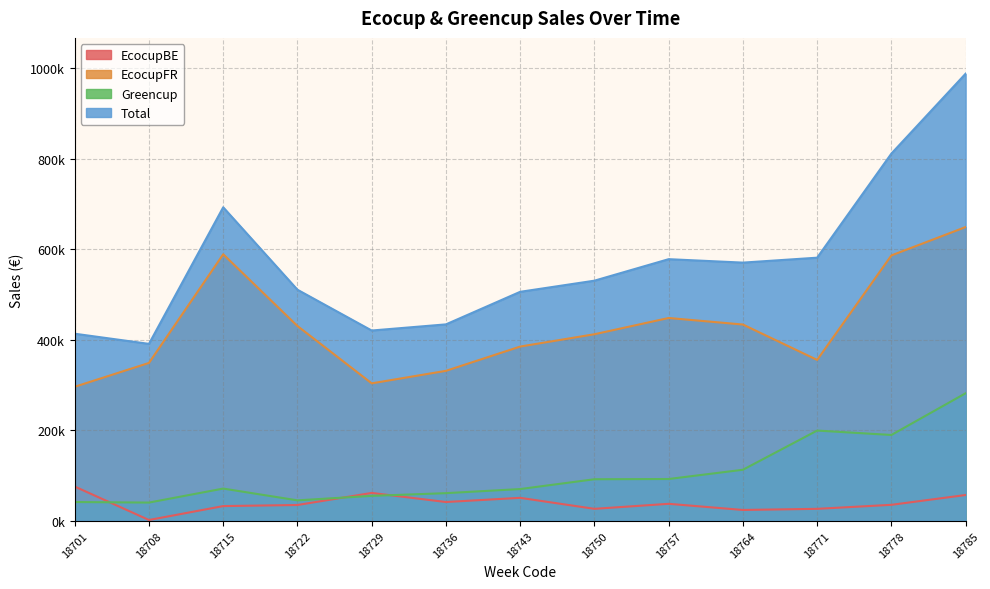

How many series are shown in this chart?

4